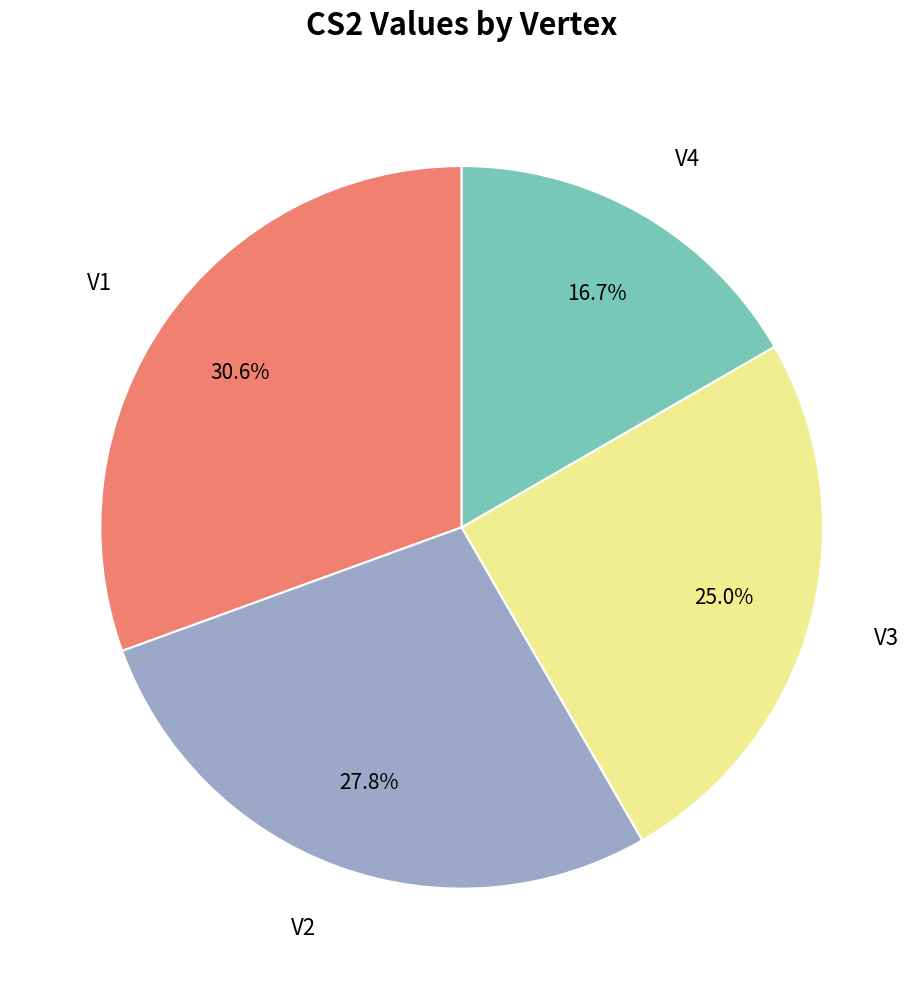

Is there a majority slice in this chart?

No